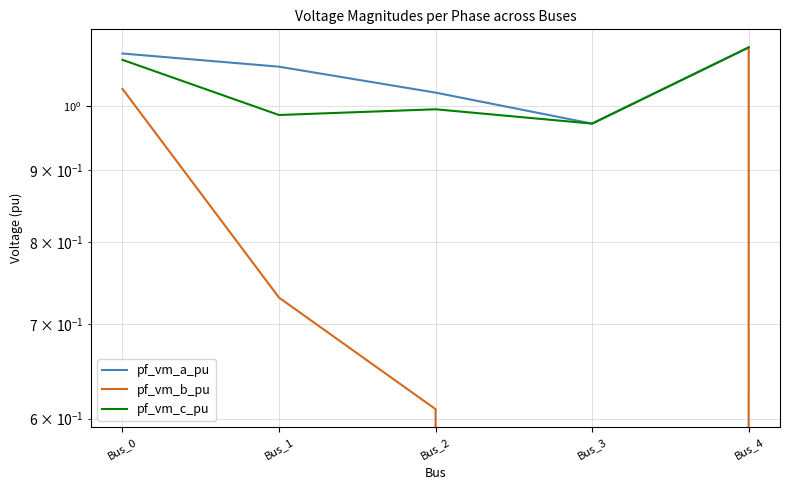

True or false: pf_vm_a_pu and pf_vm_c_pu intersect in this chart.

False